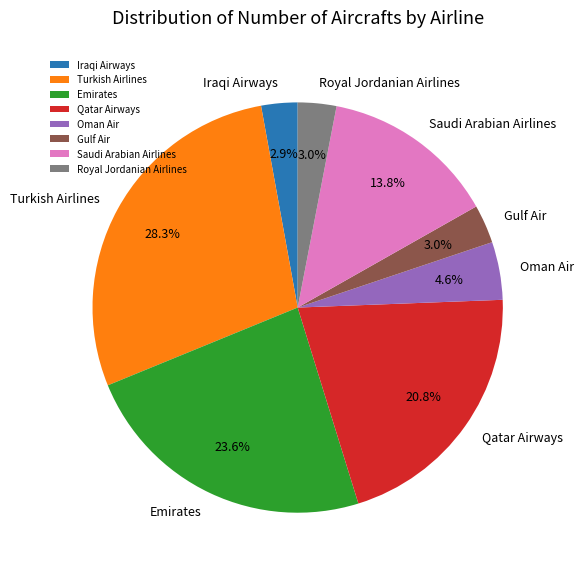

What percentage is NOT represented by Royal Jordanian Airlines?

97.0%